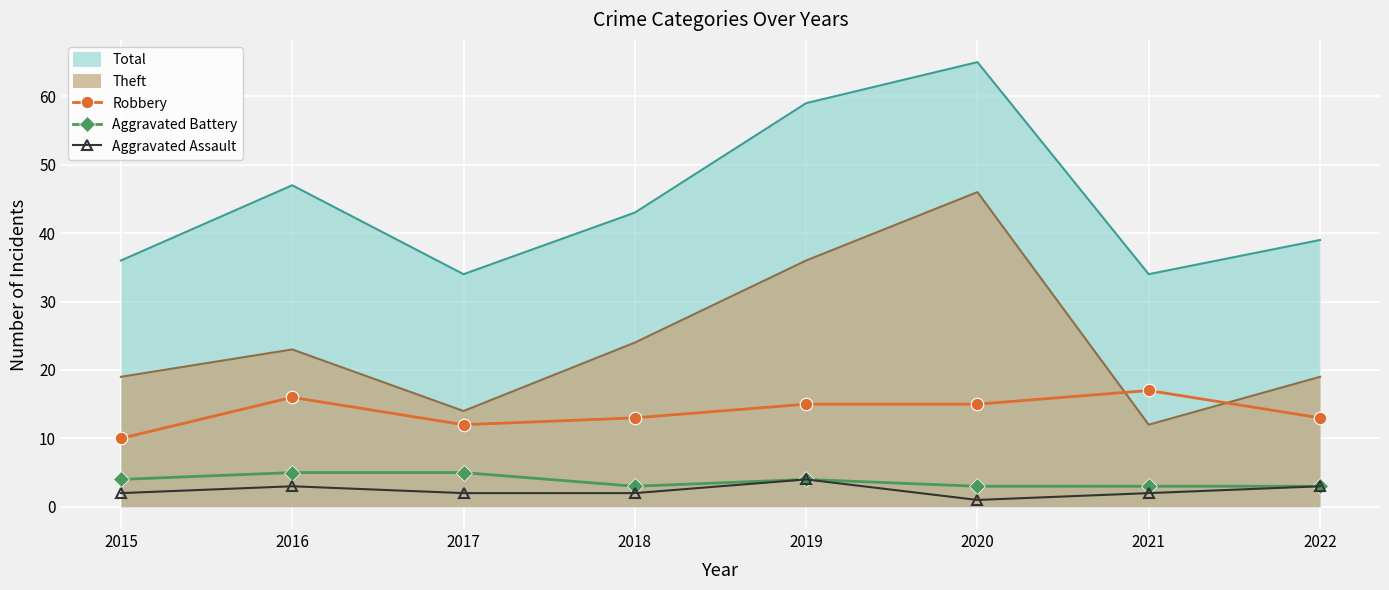

True or false: Robbery and Aggravated Battery intersect in this chart.

False